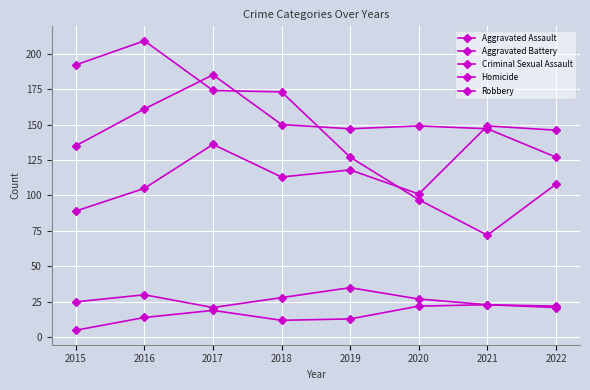

True or false: Robbery and Homicide intersect in this chart.

False